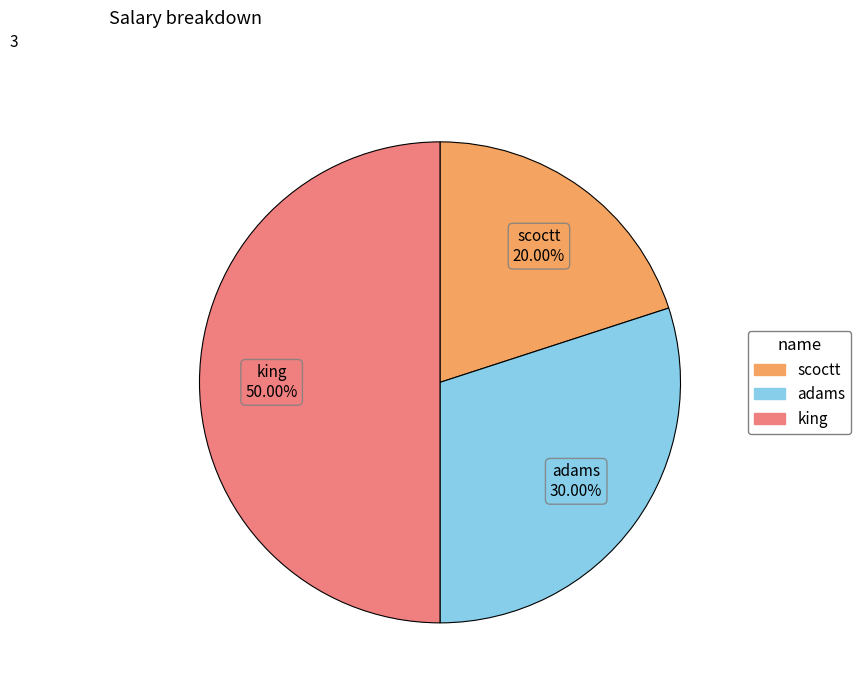

Which category has the smallest portion of the pie?

scoctt